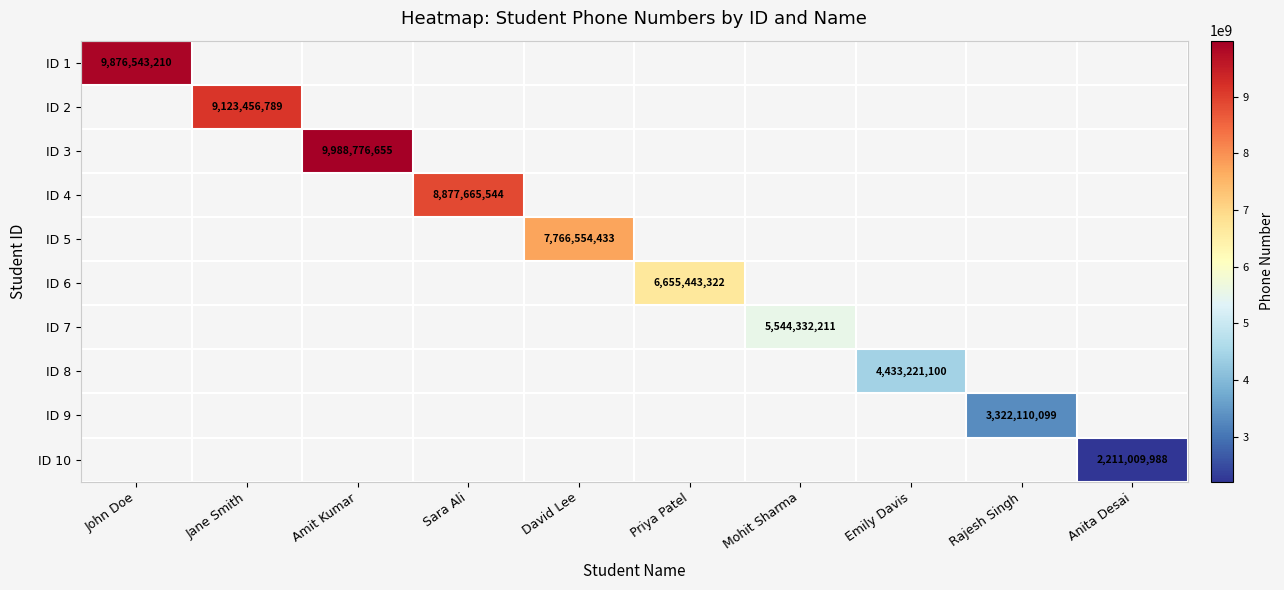

At how many categories does at least one series exceed 3275072484?

9